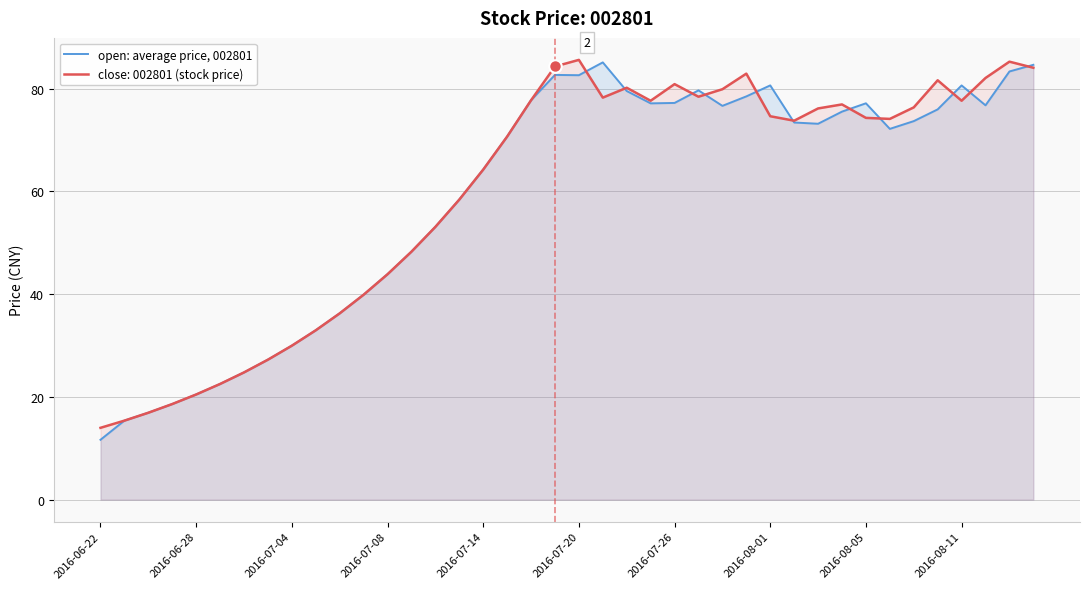

How many values are below 73?

19